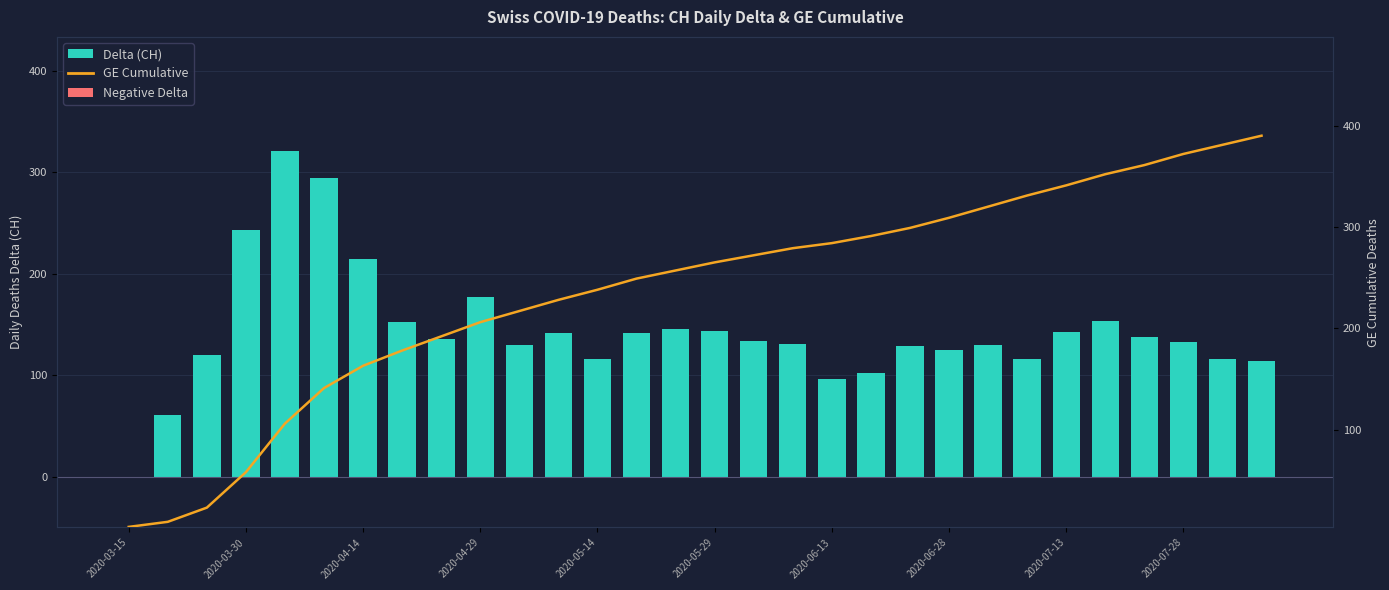

What are all the series names shown in the legend?

Delta (CH), GE Cumulative